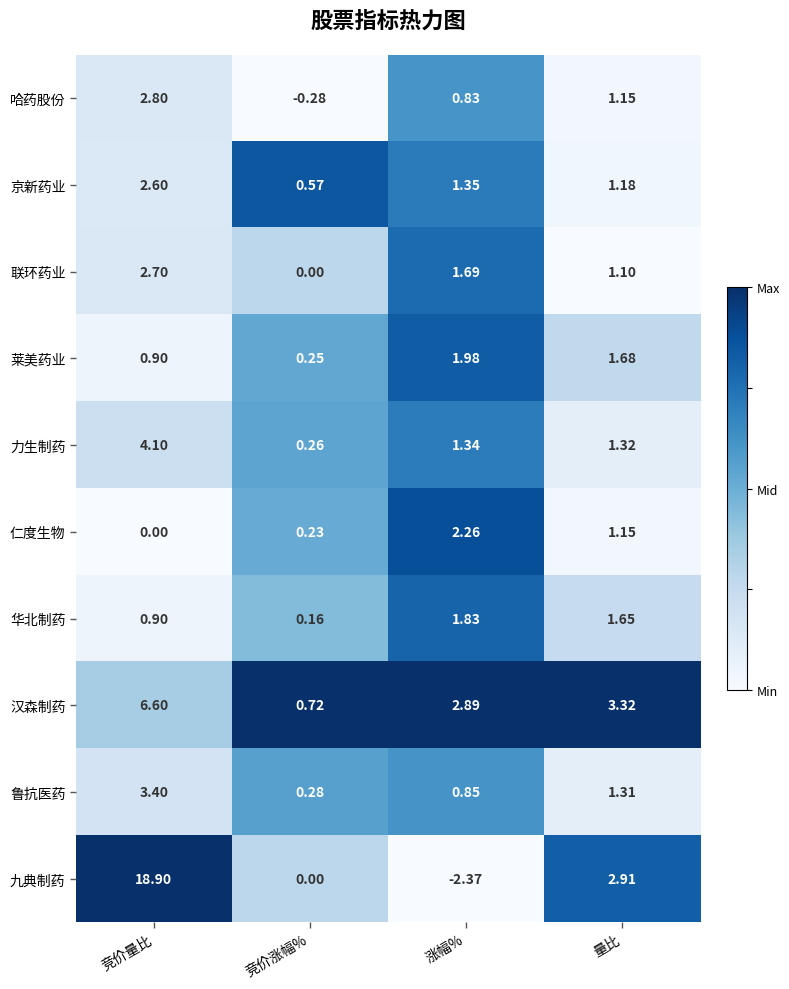

What is the greatest value displayed?

18.9